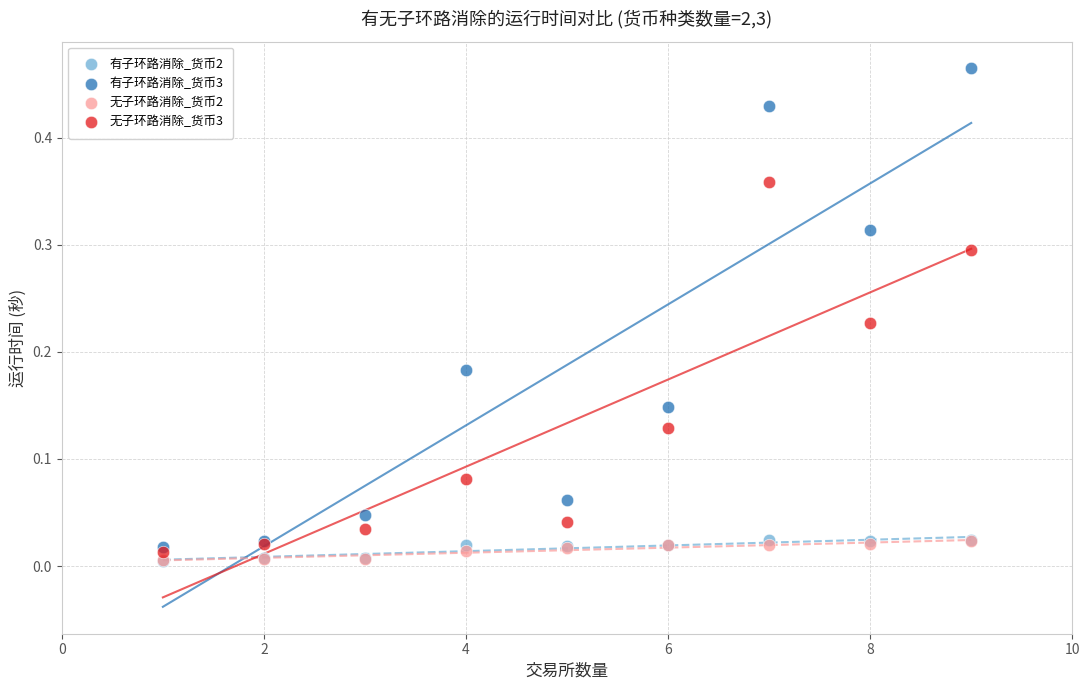

Which series has the widest spread of Y values?

有子环路消除_货币3